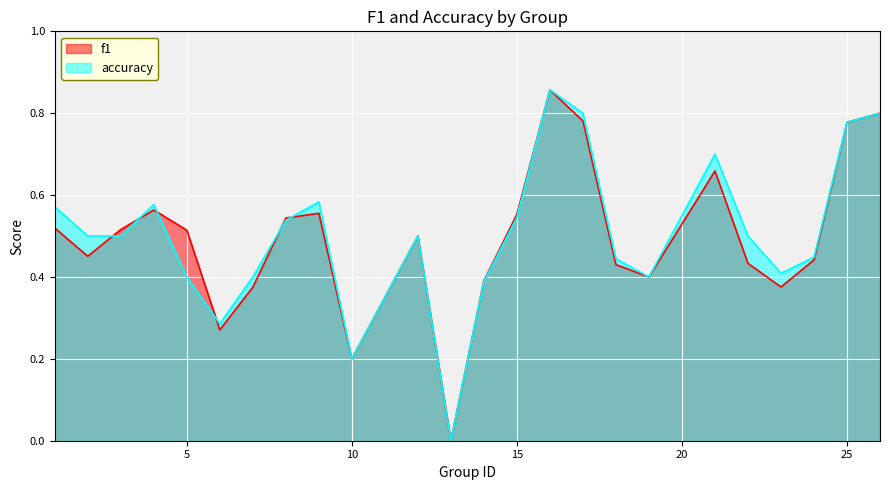

How many intersections are there between accuracy and f1?

6